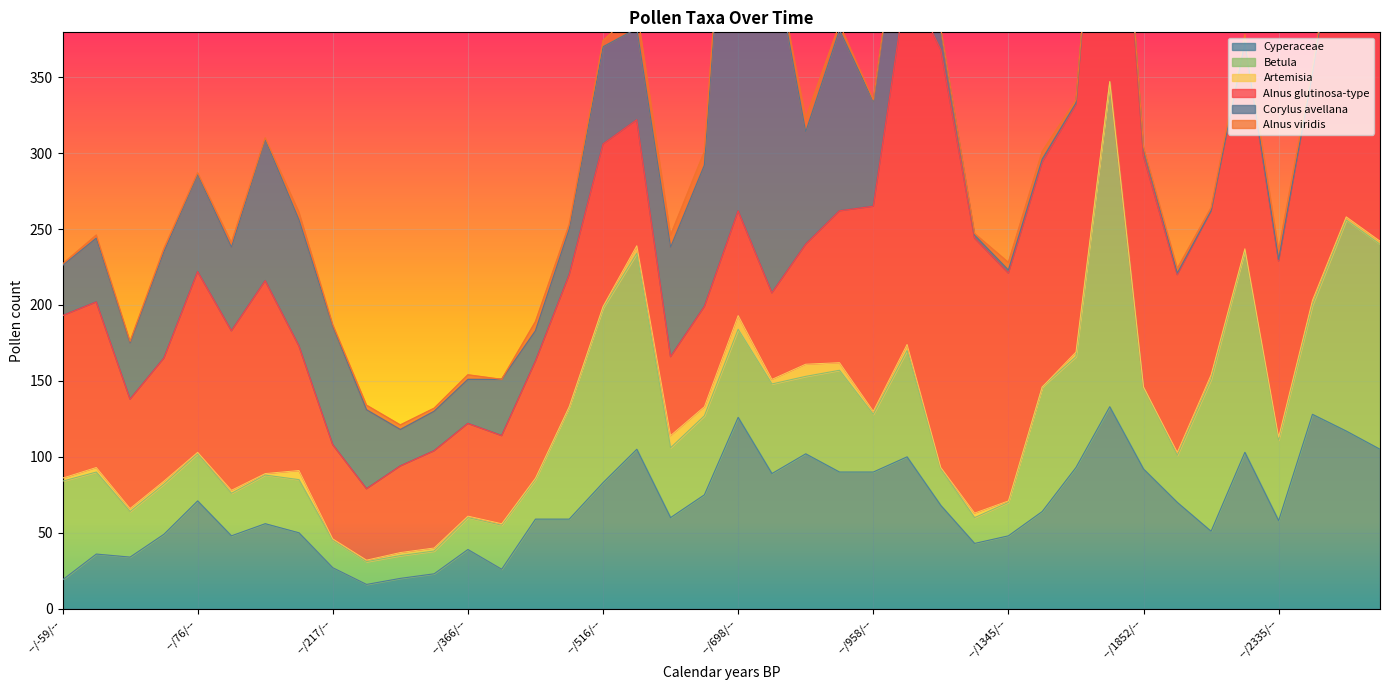

Which series has the widest spread of values?

Corylus avellana